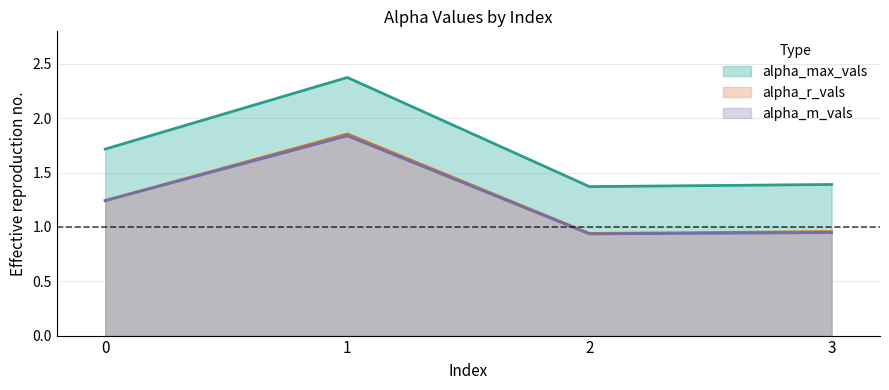

What is the difference between the maximum and minimum values in the alpha_max_vals series?

1.0